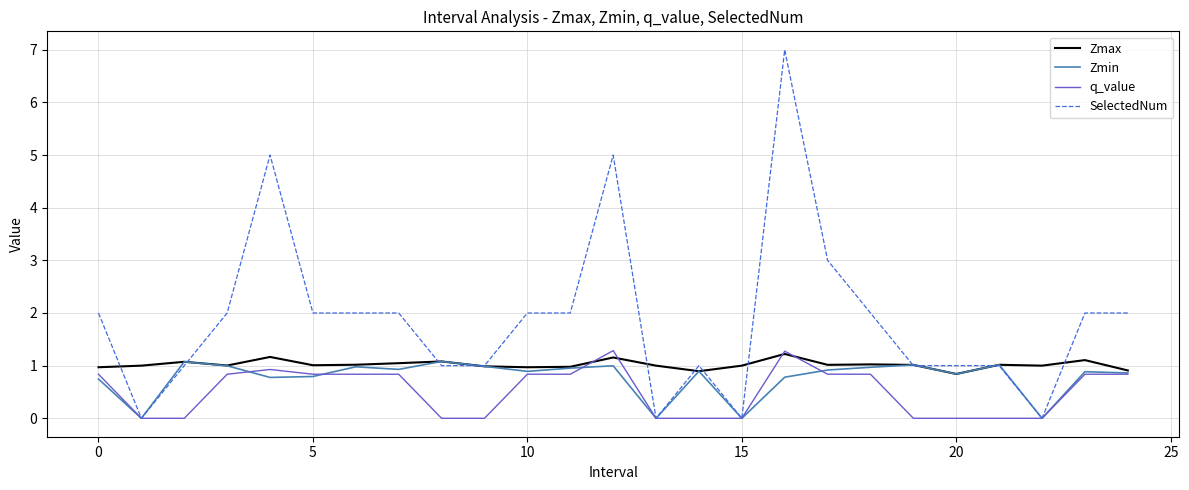

What is the difference between the second highest and second lowest values in the q_value series?

1.3